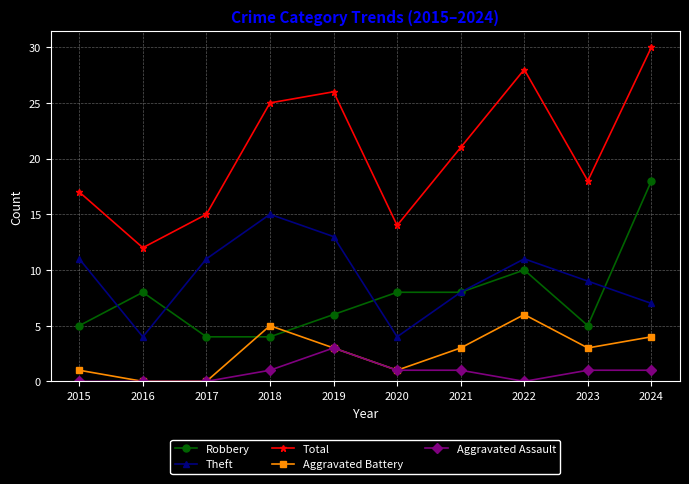

What is the highest value of the Aggravated Battery series?

6